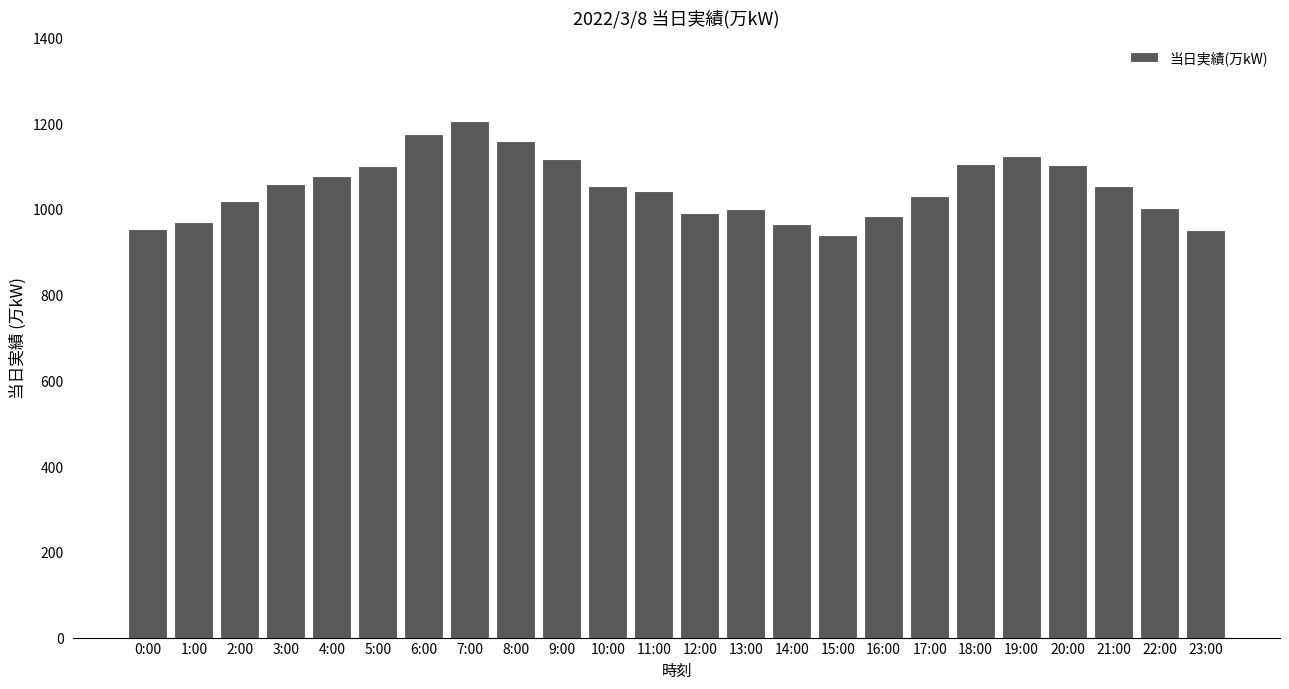

What is the value of the 4th bar from the left?

1059